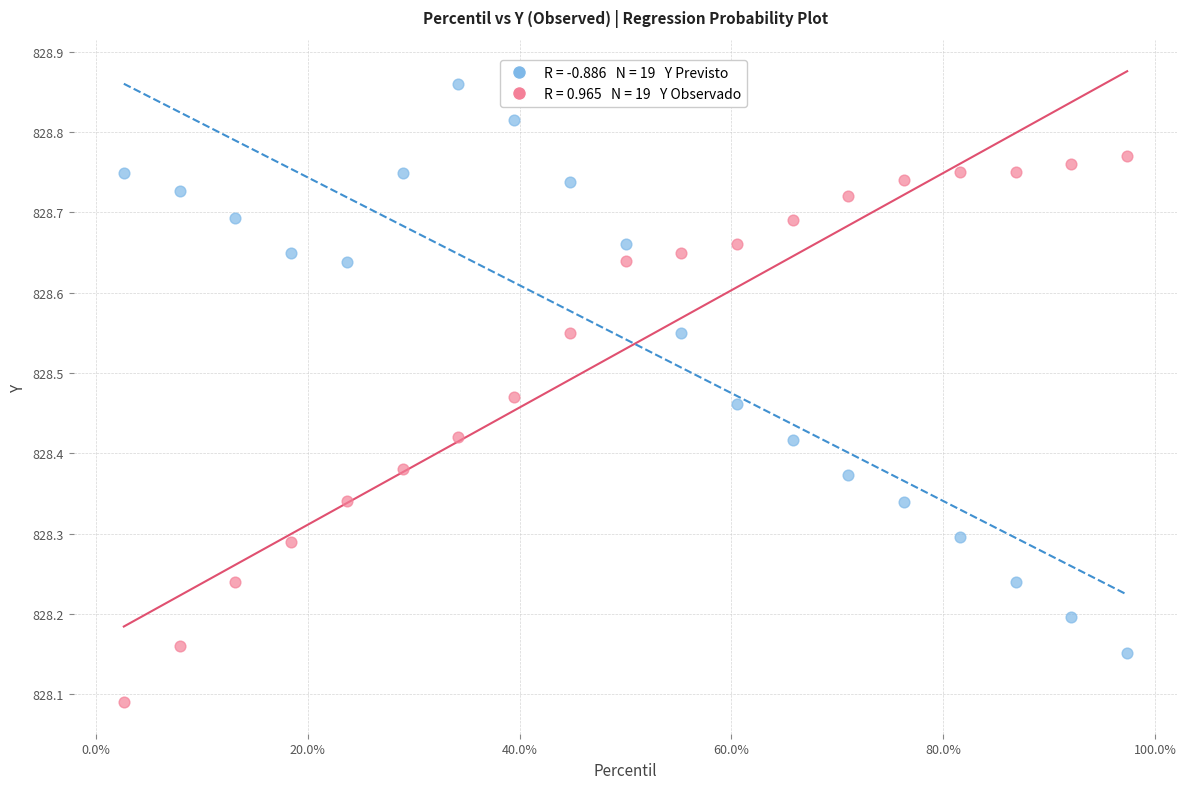

Across all data points, what is the range of Y values (max minus min)?

0.8